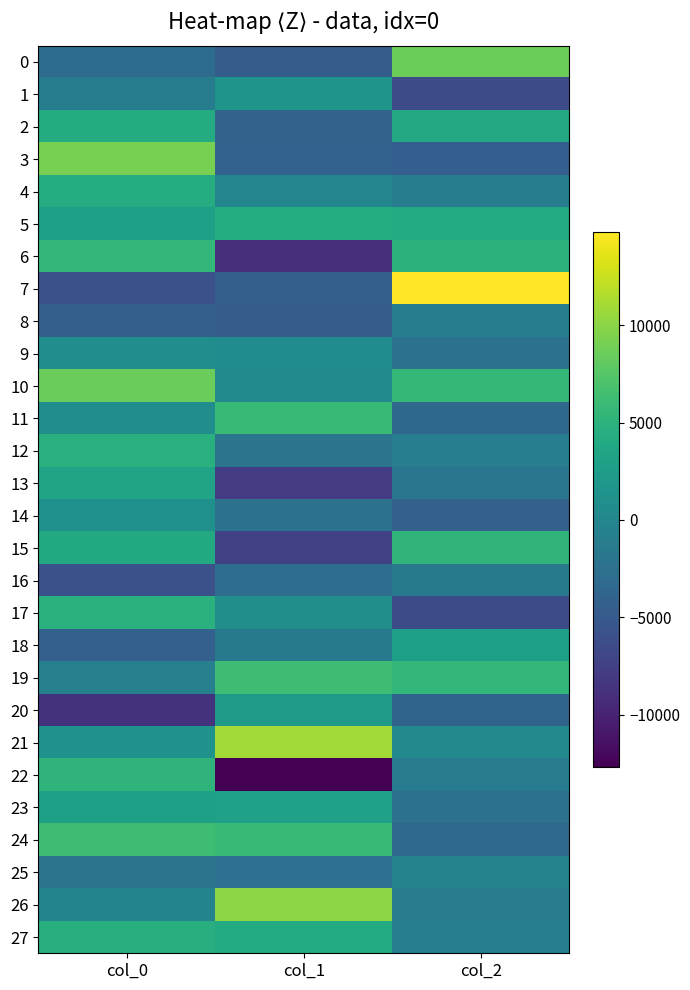

Rank the series by their maximum value, from highest to lowest.

7, 21, 26, 3, 0, 10, 24, 19, 11, 6, 15, 22, 17, 12, 27, 4, 5, 2, 13, 23, 18, 20, 1, 14, 9, 25, 8, 16